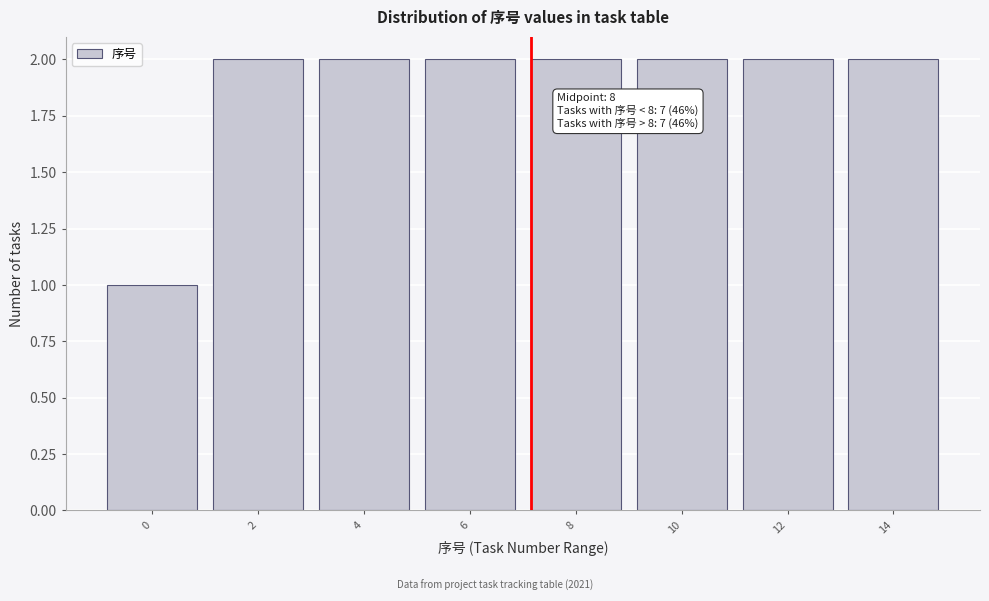

Reading left to right, transcribe all the data shown in this chart.

1	2	2	2	2	2	2	2